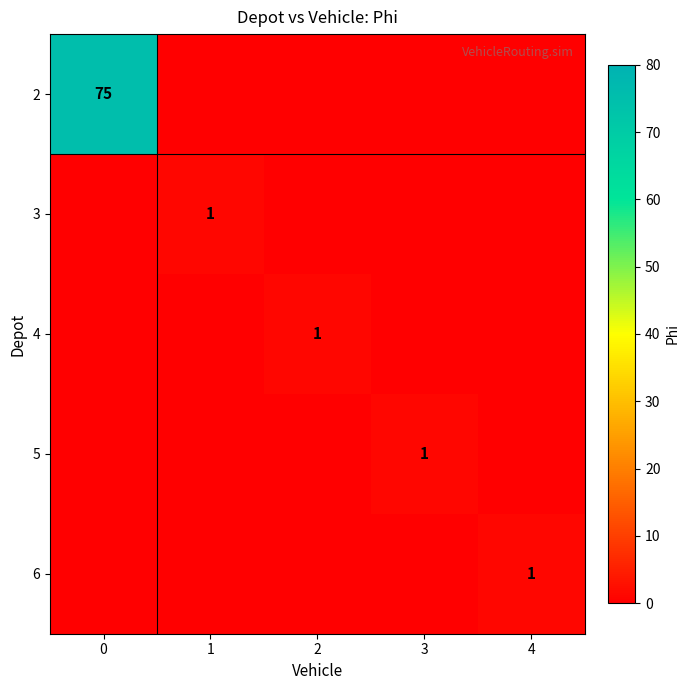

List the series in order of their peak value, highest first.

2, 3, 4, 5, 6